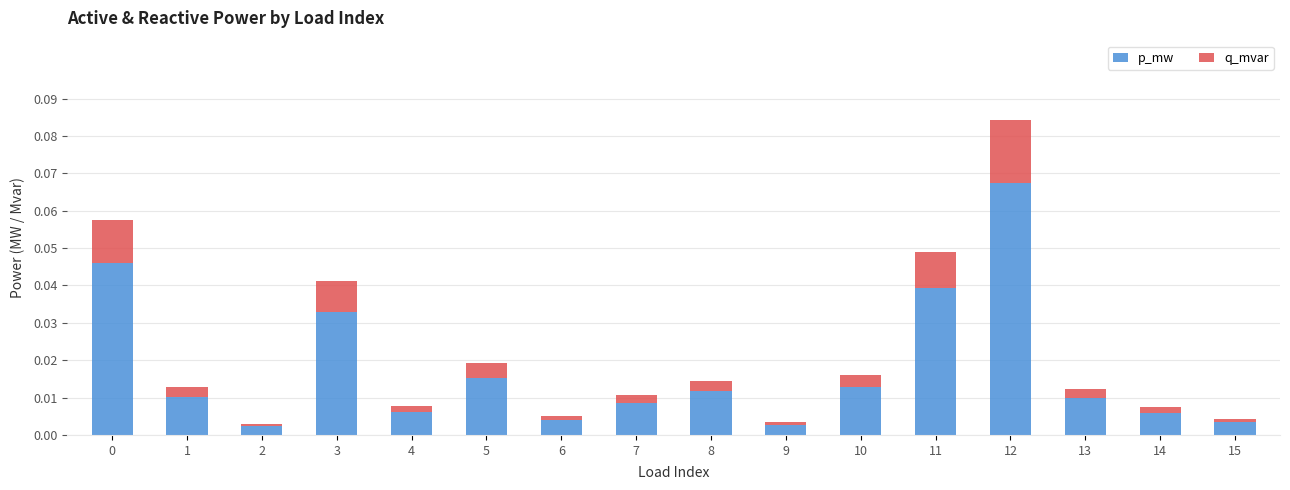

What are all the series names shown in the legend?

p_mw, q_mvar